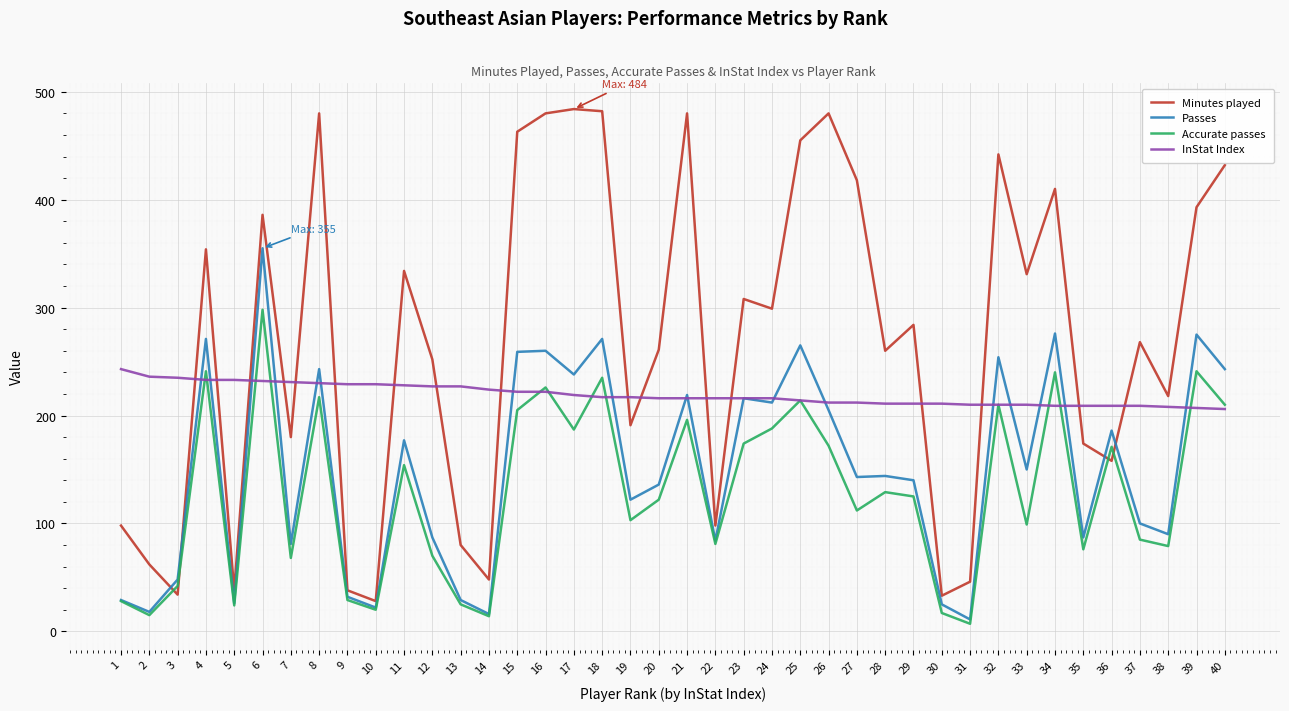

At which label does Minutes played first exceed 284?

4